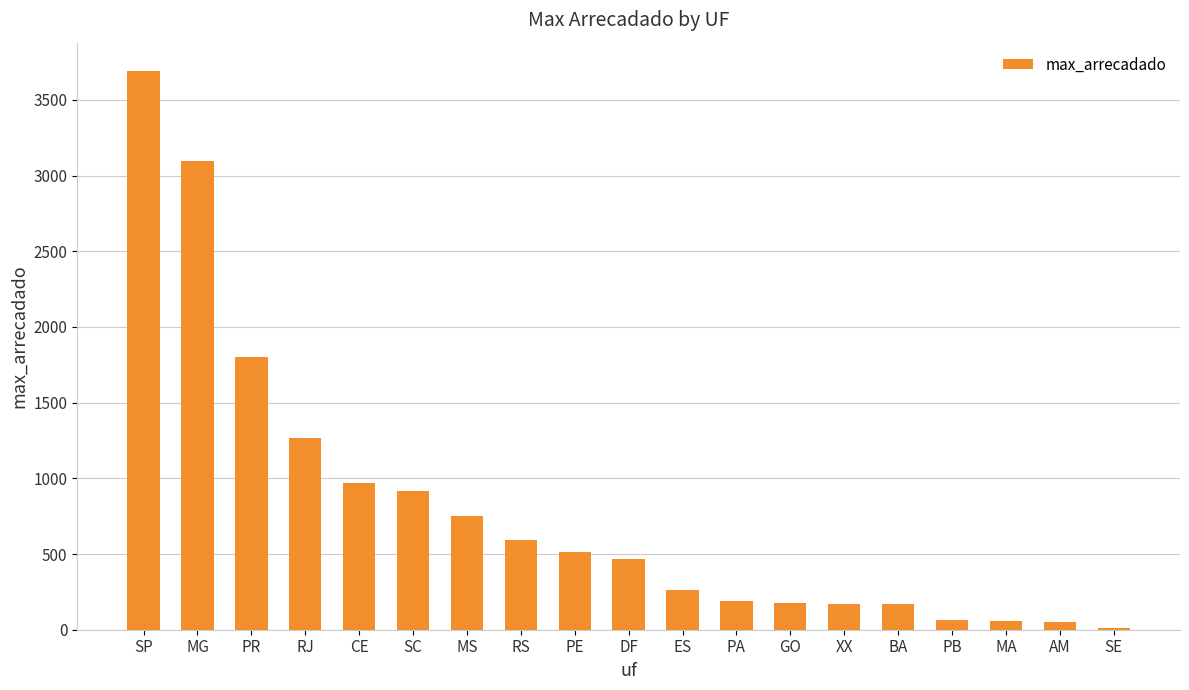

How many distinct data groups are displayed?

1